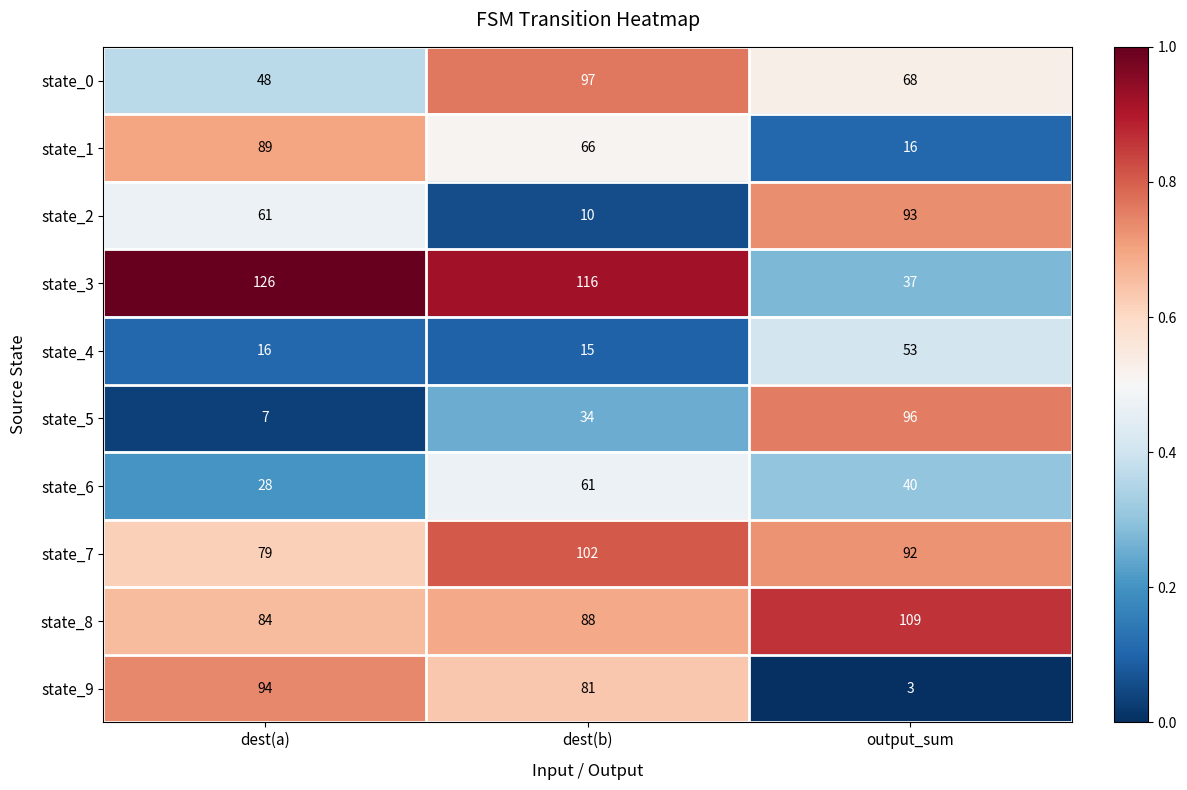

At output_sum, list the series in order from largest to smallest.

state_8, state_5, state_2, state_7, state_0, state_4, state_6, state_3, state_1, state_9